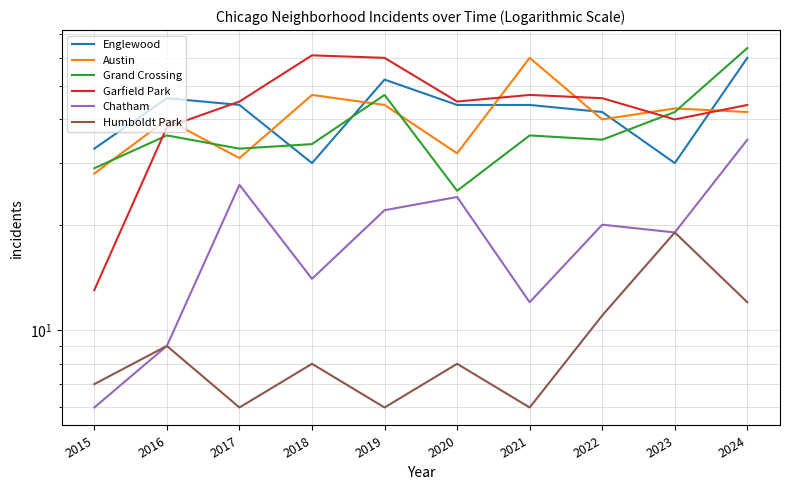

True or false: Humboldt Park has more than 0 points higher than both neighbors.

True